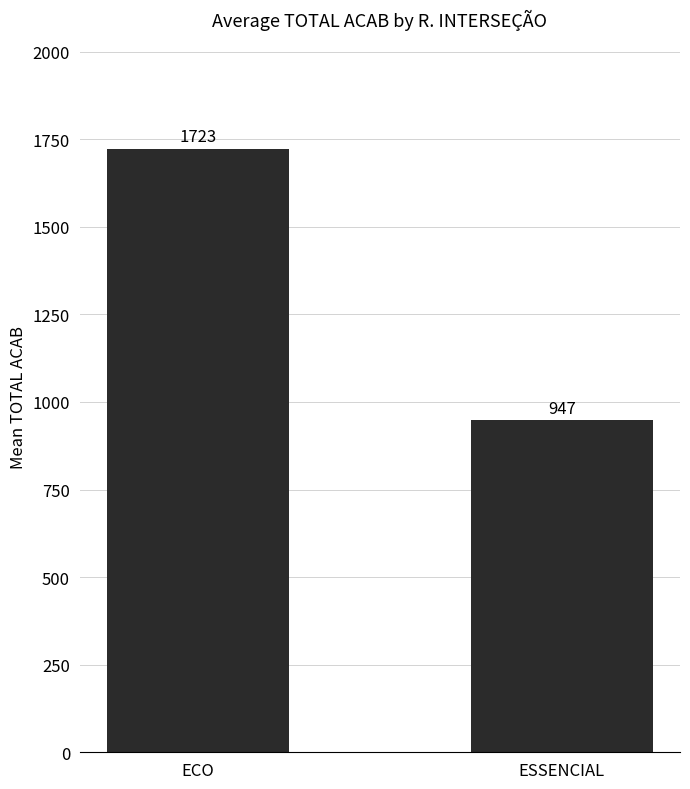

The value at ESSENCIAL is 1559.0. True or false?

False